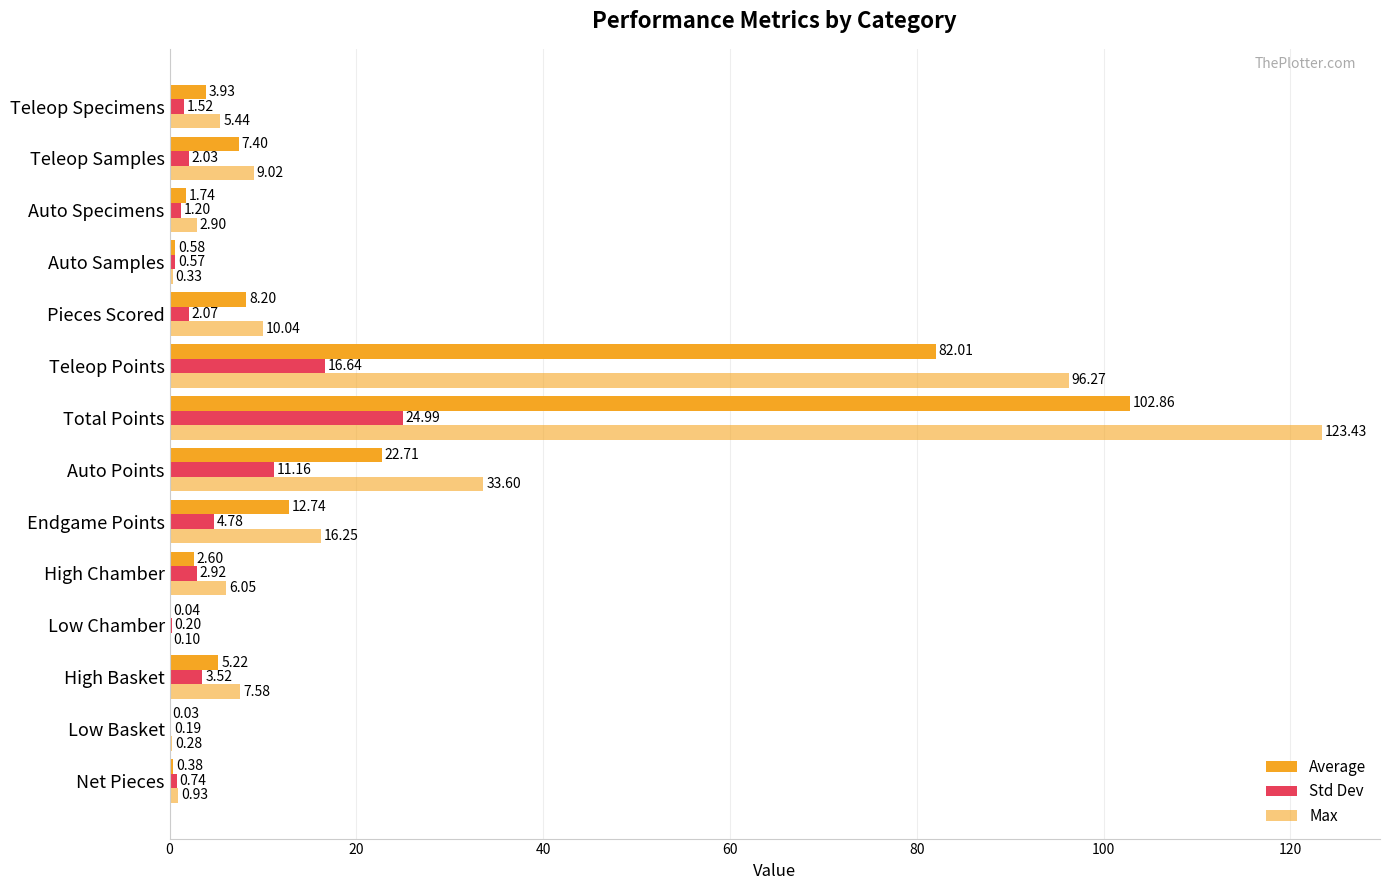

How many data points does each series have?

14